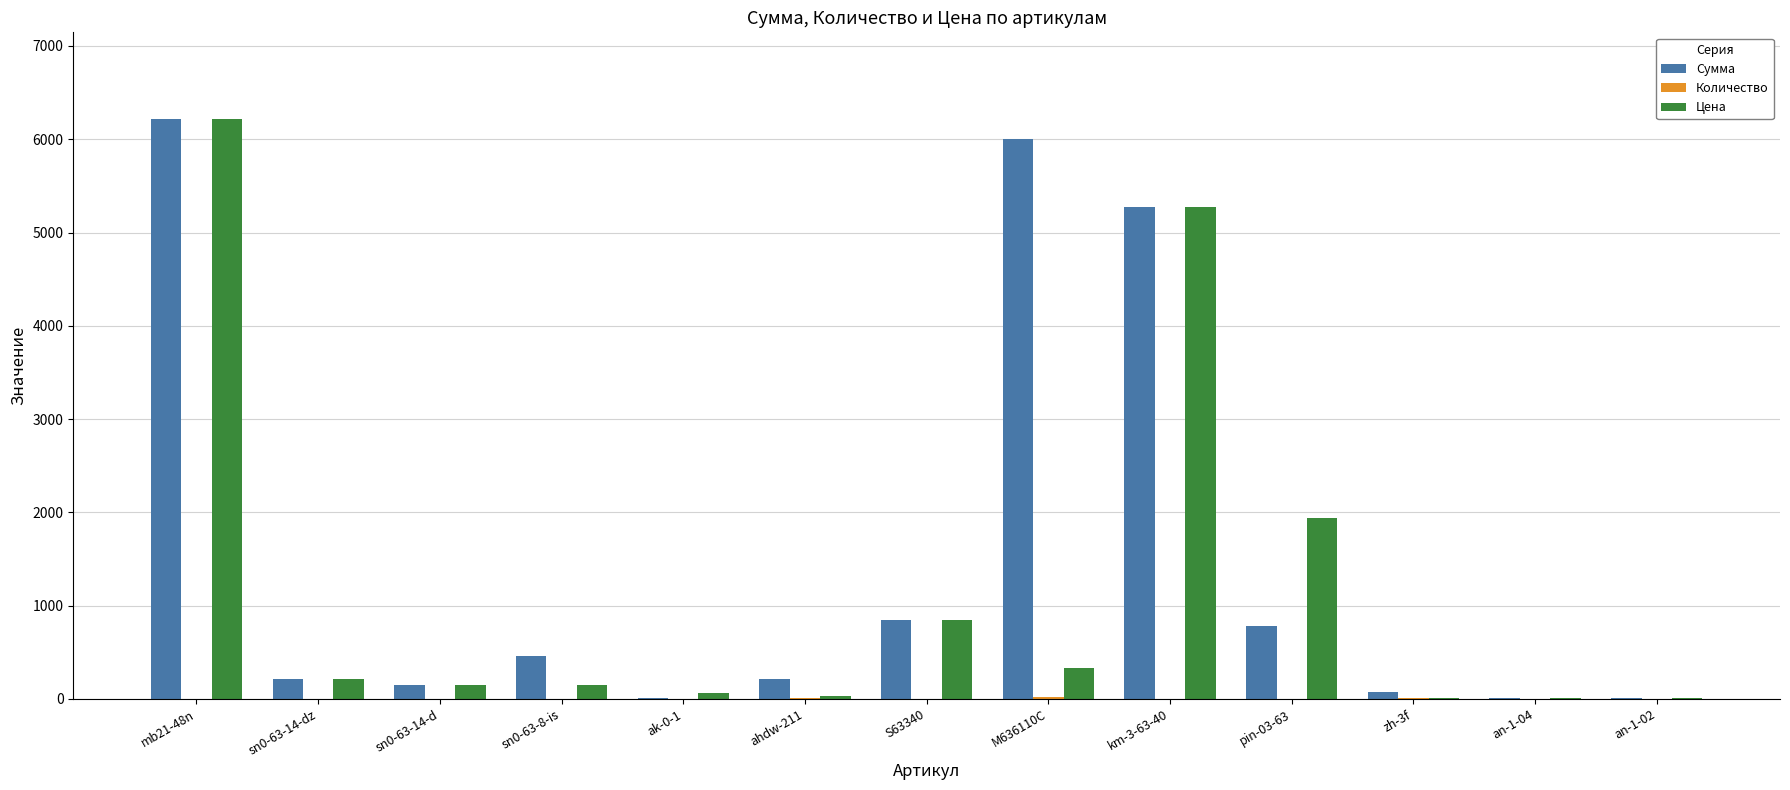

The value of Сумма at pin-03-63 is 775.9. True or false?

True